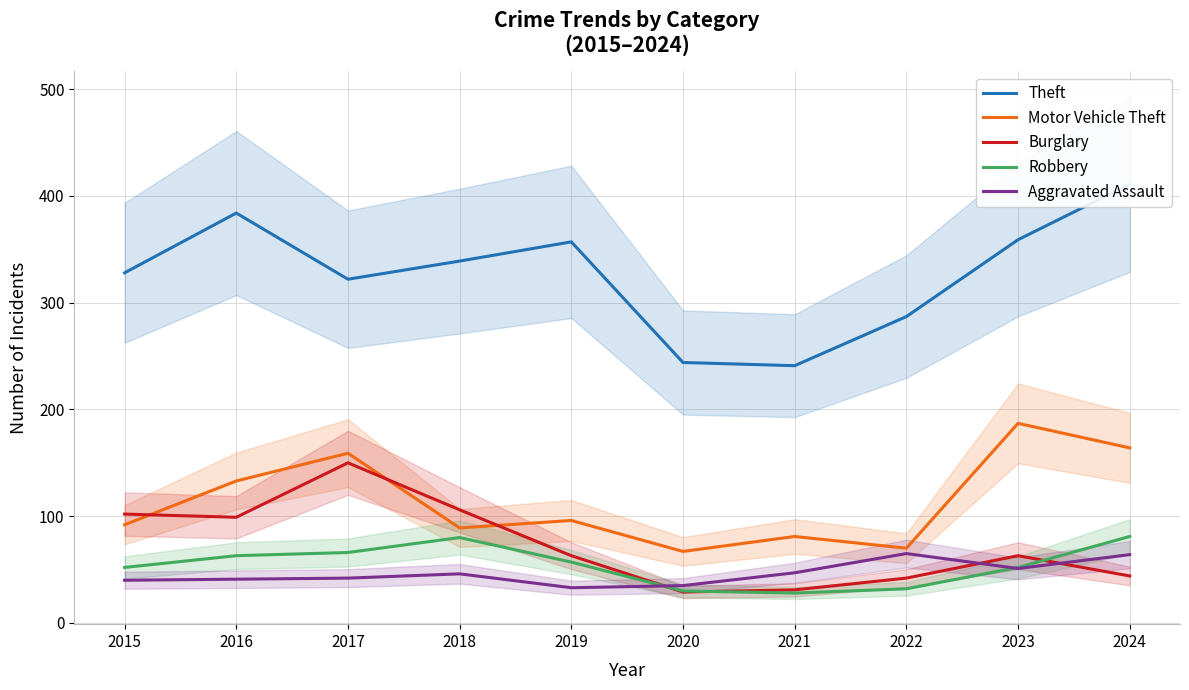

What is the value of the Aggravated Assault point at the 3rd from the left?

42